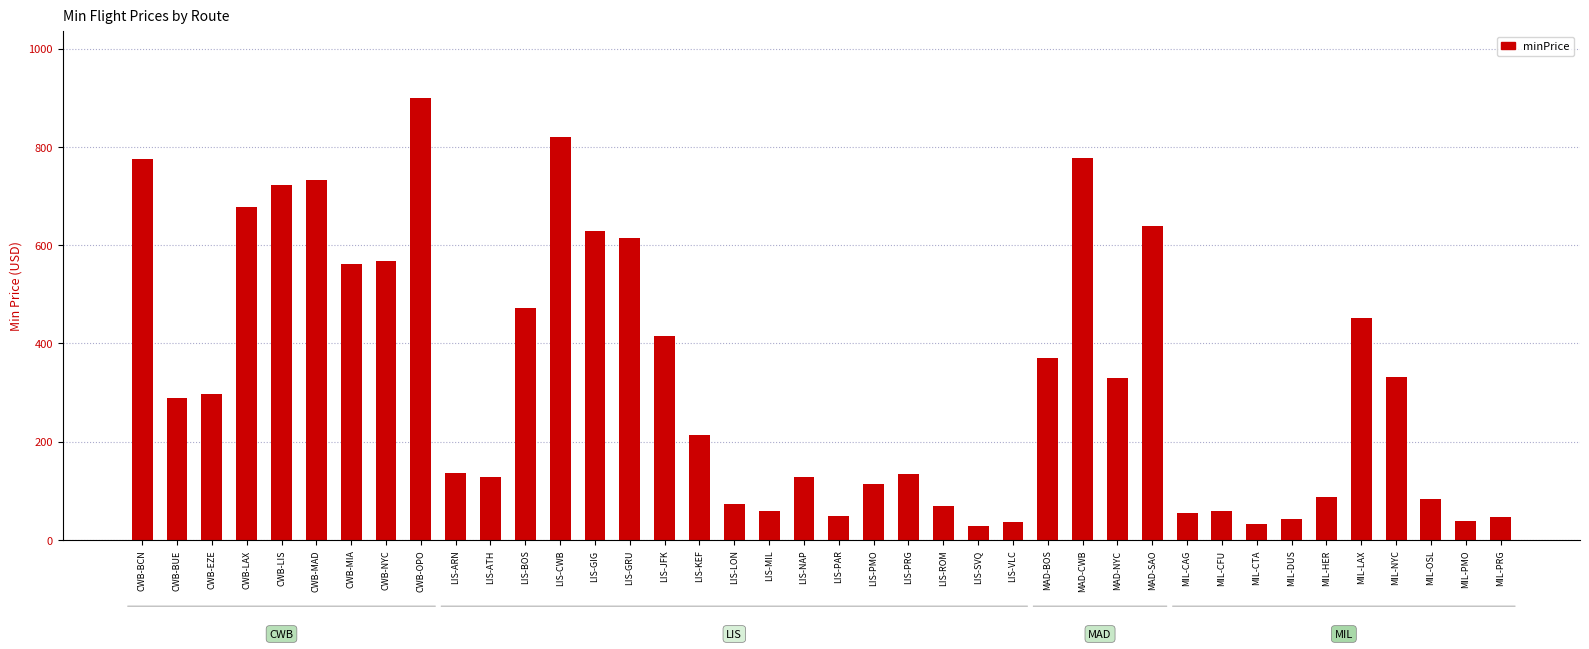

How many bars are there in total?

40